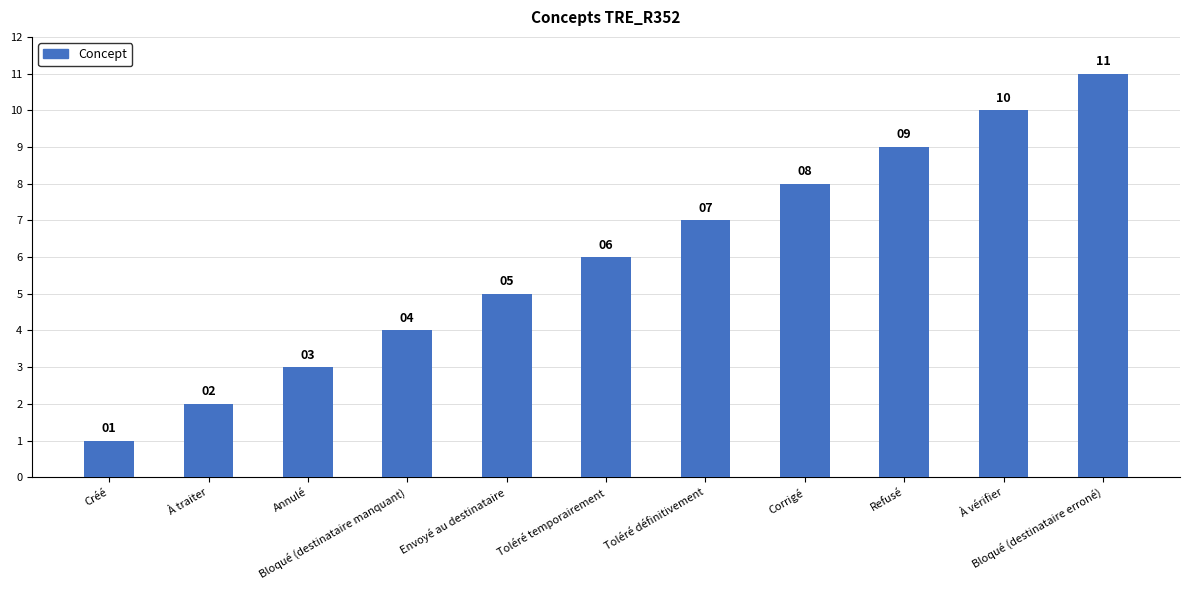

Which category has the highest value across all series?

Bloqué (destinataire erroné)